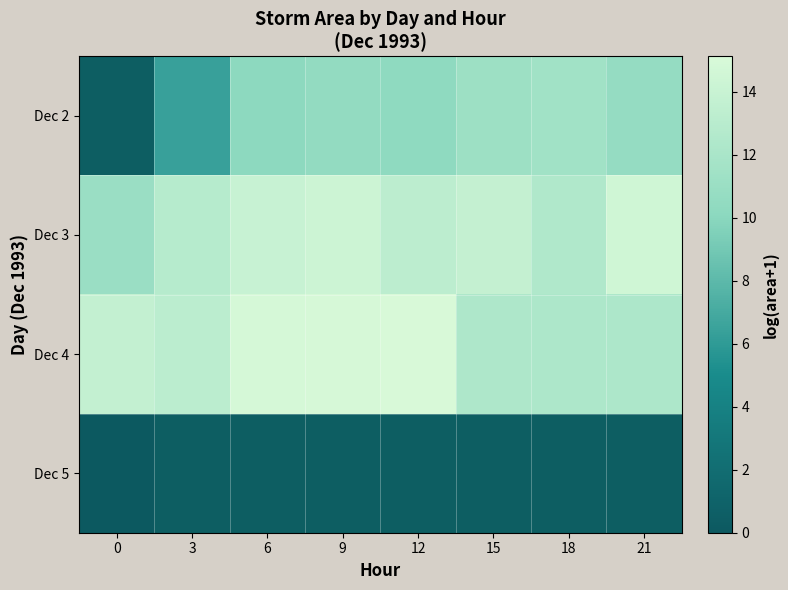

Rank the series by their average value, from highest to lowest.

Dec 4, Dec 5, Dec 2, Dec 3